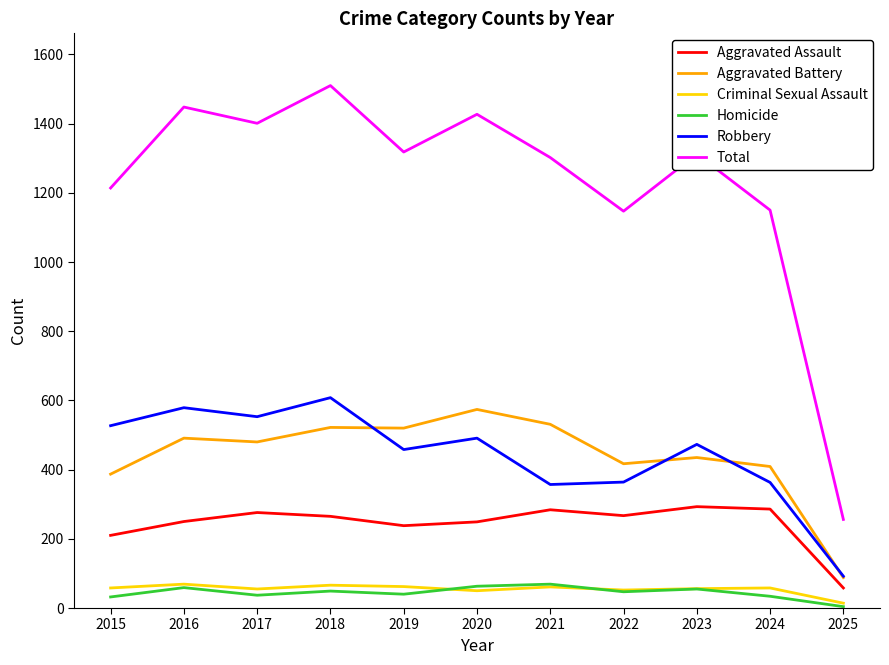

True or false: Aggravated Battery has a value of 329 at 2017.

False